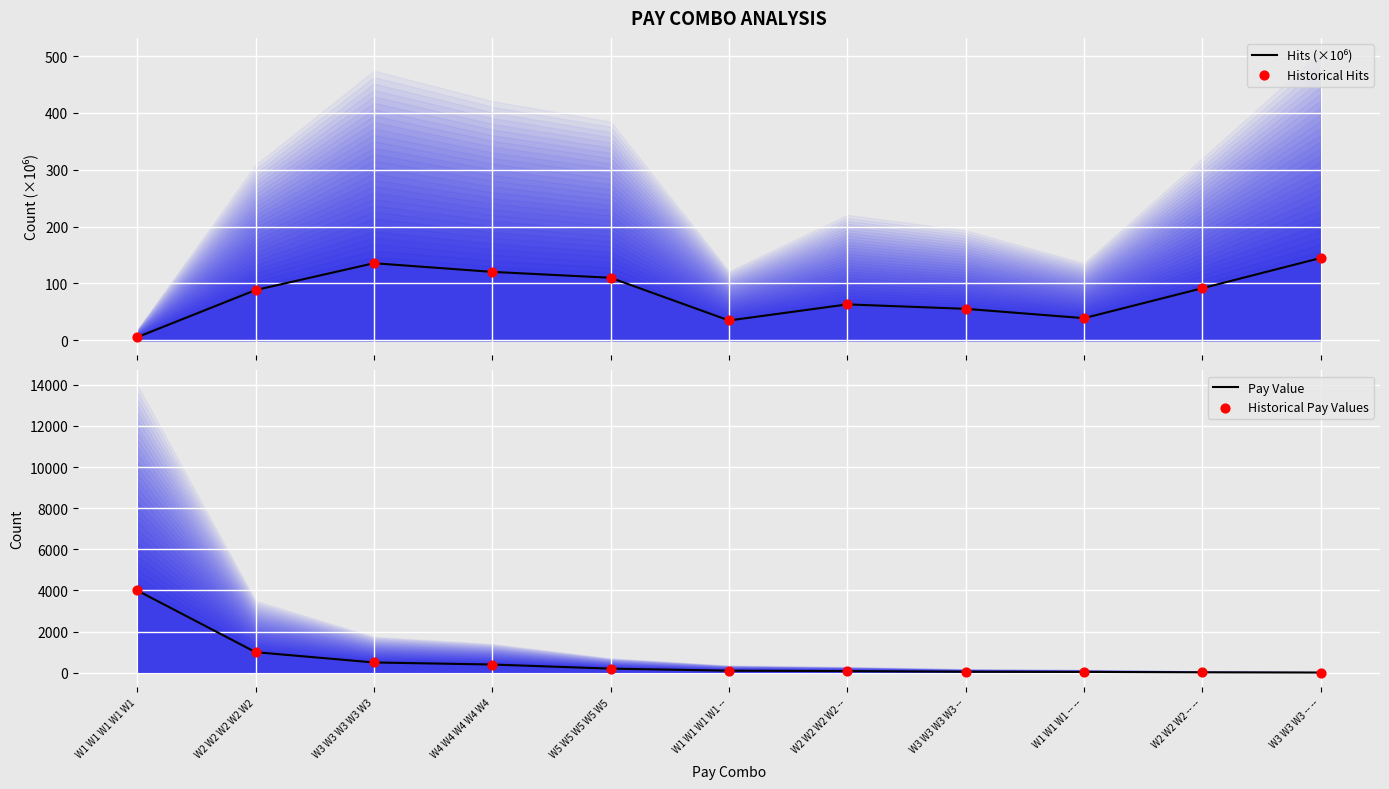

Which series has the widest spread of Y values?

Pay Value